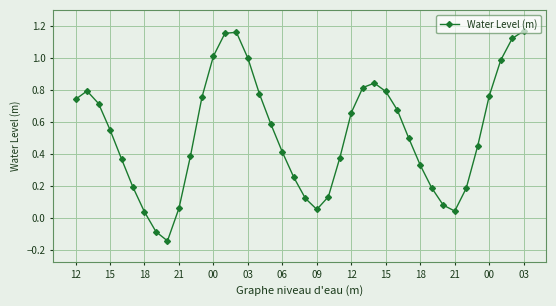

What is the difference between the maximum and minimum values?

1.3